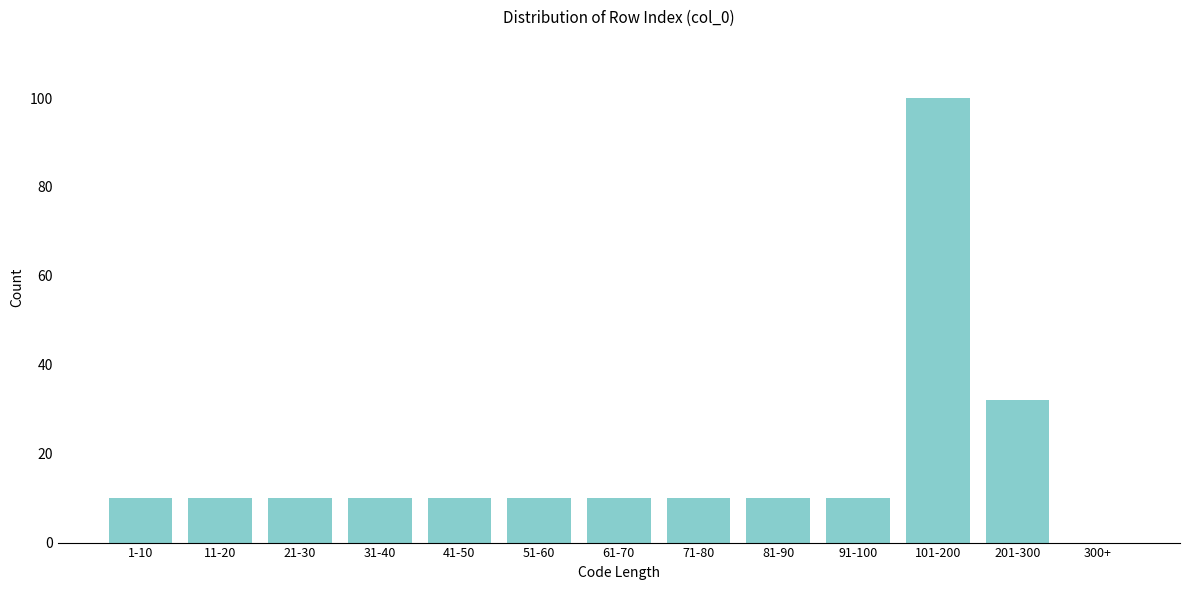

Reading left to right, list all the values displayed in this chart.

1-10=10	11-20=10	21-30=10	31-40=10	41-50=10	51-60=10	61-70=10	71-80=10	81-90=10	91-100=10	101-200=100	201-300=32	300+=0